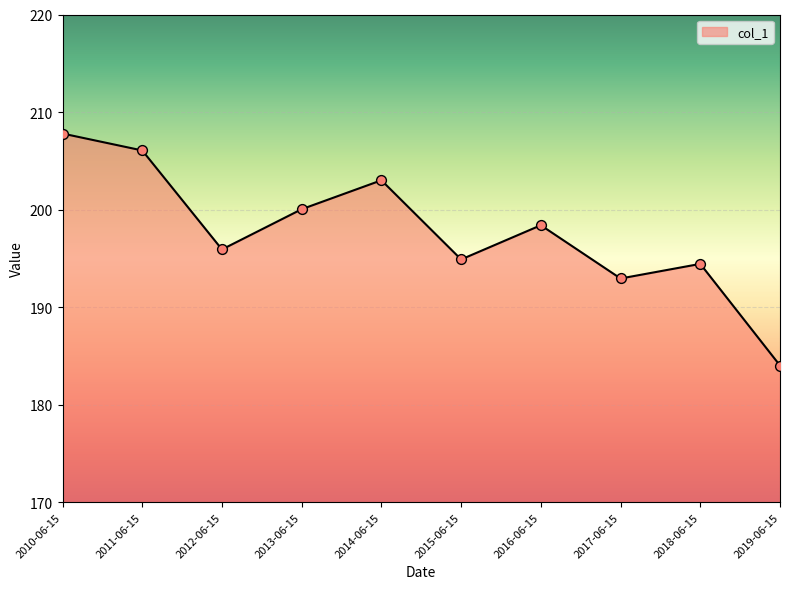

Which has a higher value, 2010-06-15 or 2017-06-15?

2010-06-15